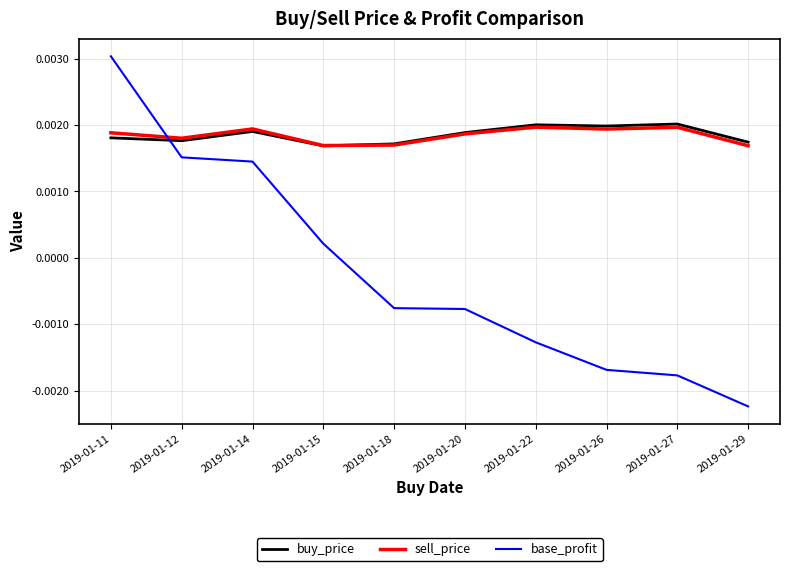

Which category has the highest value across all series?

2019-01-11